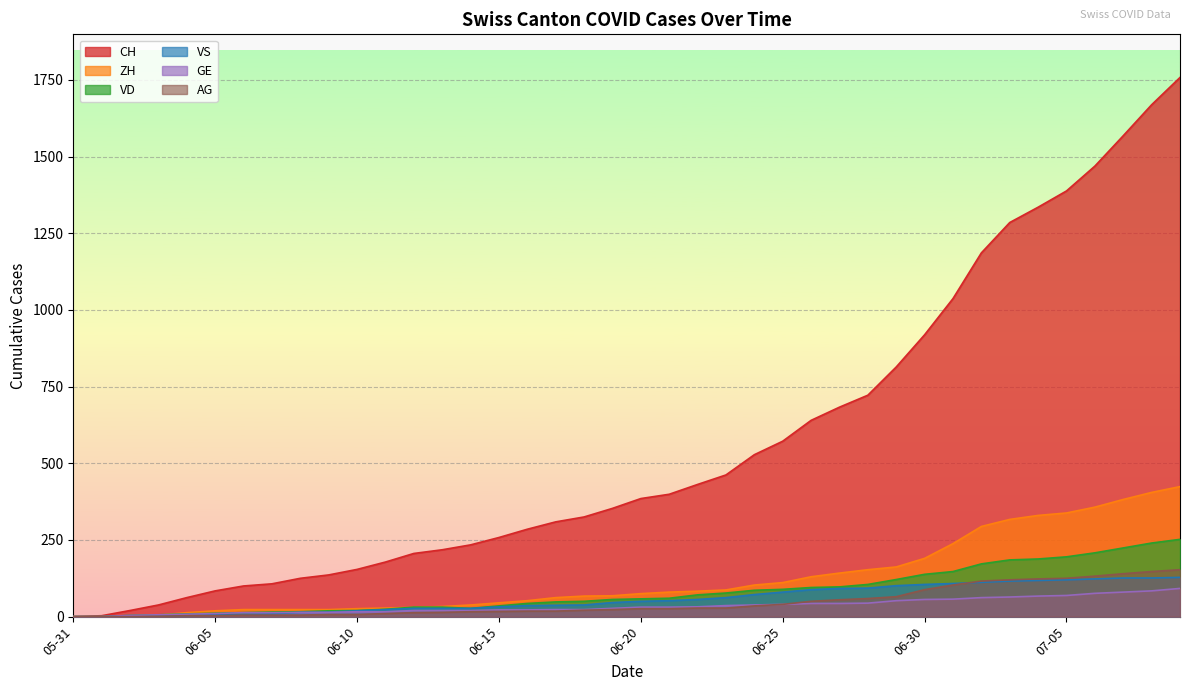

What is the average value of the ZH series?

125